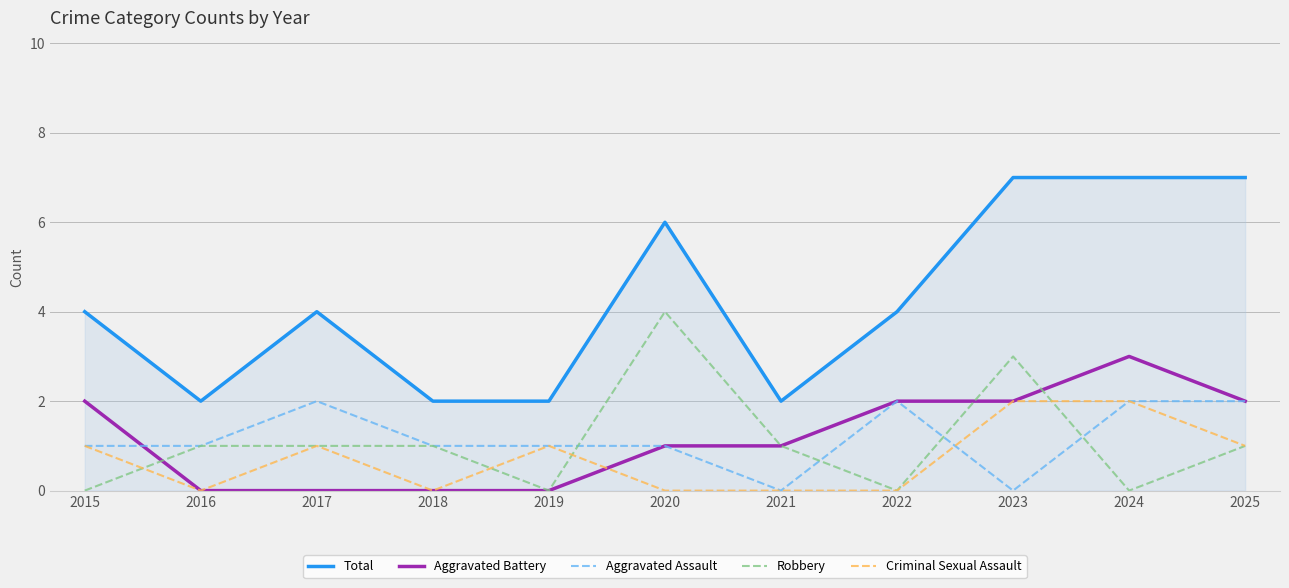

Reading left to right, extract all data points from this chart.

Total: 2015=4	2016=2	2017=4	2018=2	2019=2	2020=6	2021=2	2022=4	2023=7	2024=7	2025=7
Aggravated Battery: 2015=2	2016=0	2017=0	2018=0	2019=0	2020=1	2021=1	2022=2	2023=2	2024=3	2025=2
Aggravated Assault: 2015=1	2016=1	2017=2	2018=1	2019=1	2020=1	2021=0	2022=2	2023=0	2024=2	2025=2
Robbery: 2015=0	2016=1	2017=1	2018=1	2019=0	2020=4	2021=1	2022=0	2023=3	2024=0	2025=1
Criminal Sexual Assault: 2015=1	2016=0	2017=1	2018=0	2019=1	2020=0	2021=0	2022=0	2023=2	2024=2	2025=1